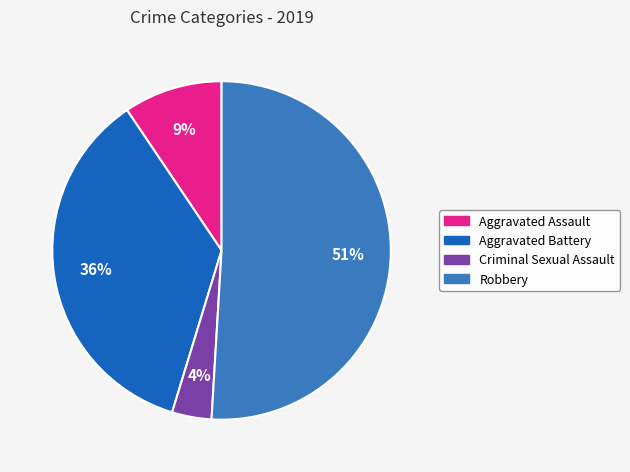

The Robbery slice represents 38% of the pie. True or false?

False